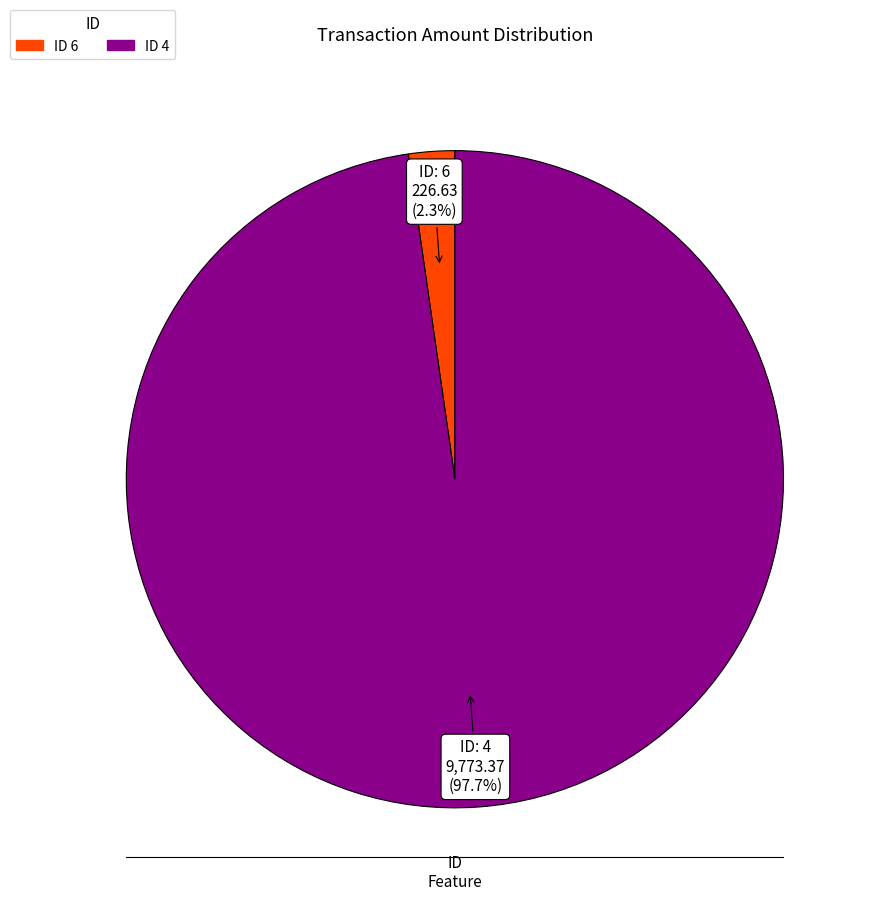

Does any single category account for the majority?

Yes